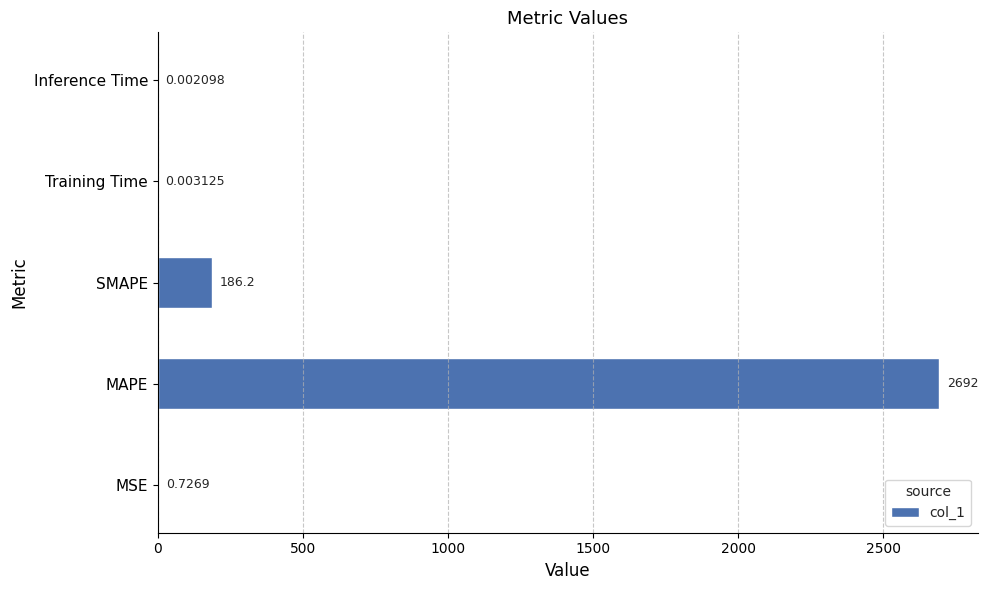

How many data points does each series have?

5